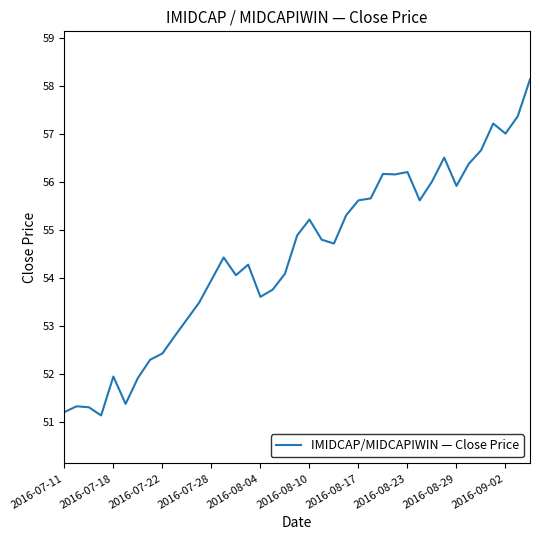

What is the difference between the maximum and minimum values?

7.0